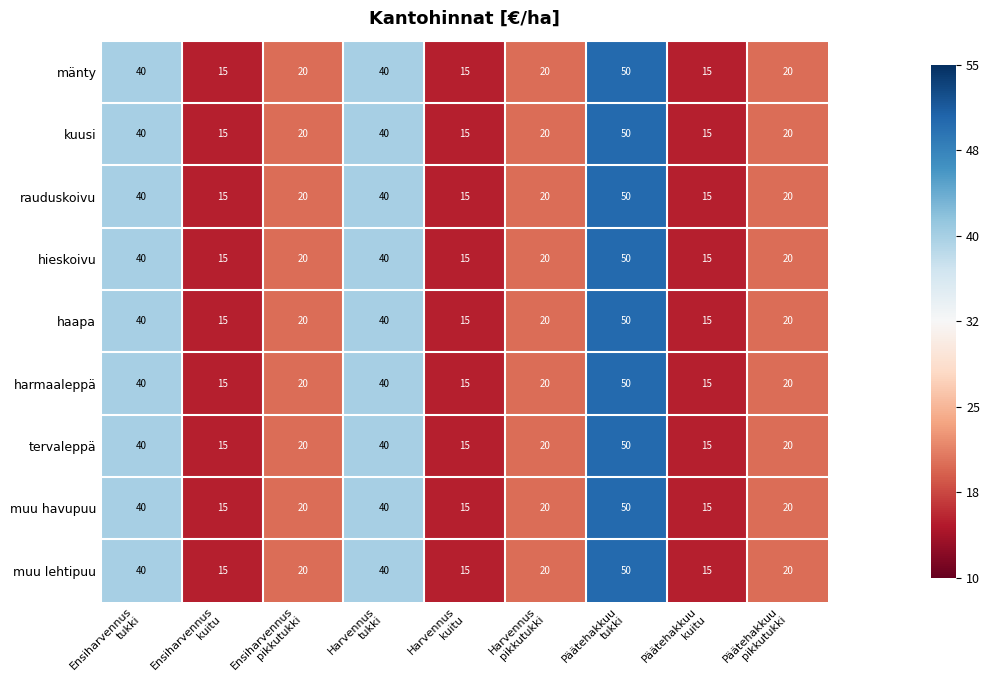

What is the maximum value shown in the chart?

50